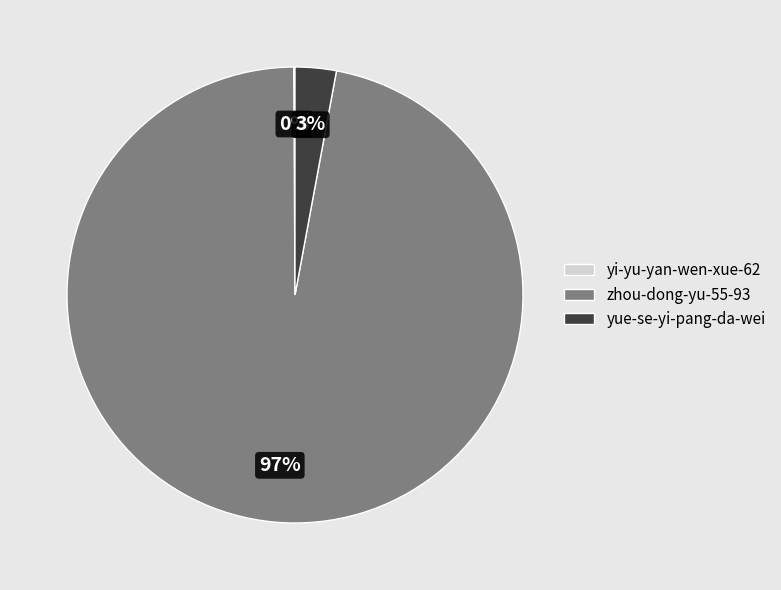

What is the majority slice?

zhou-dong-yu-55-93